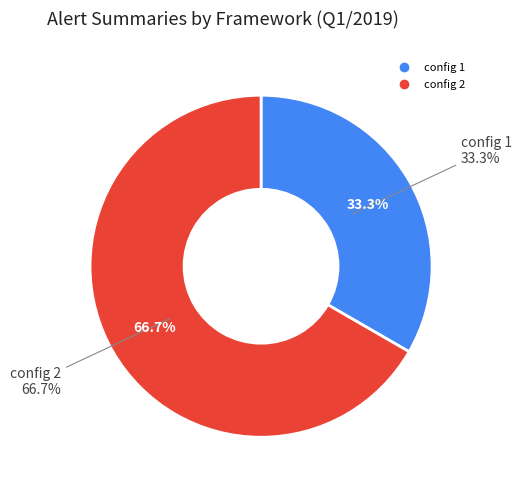

Combined, what portion of the pie is config 1 and config 2?

100.0%